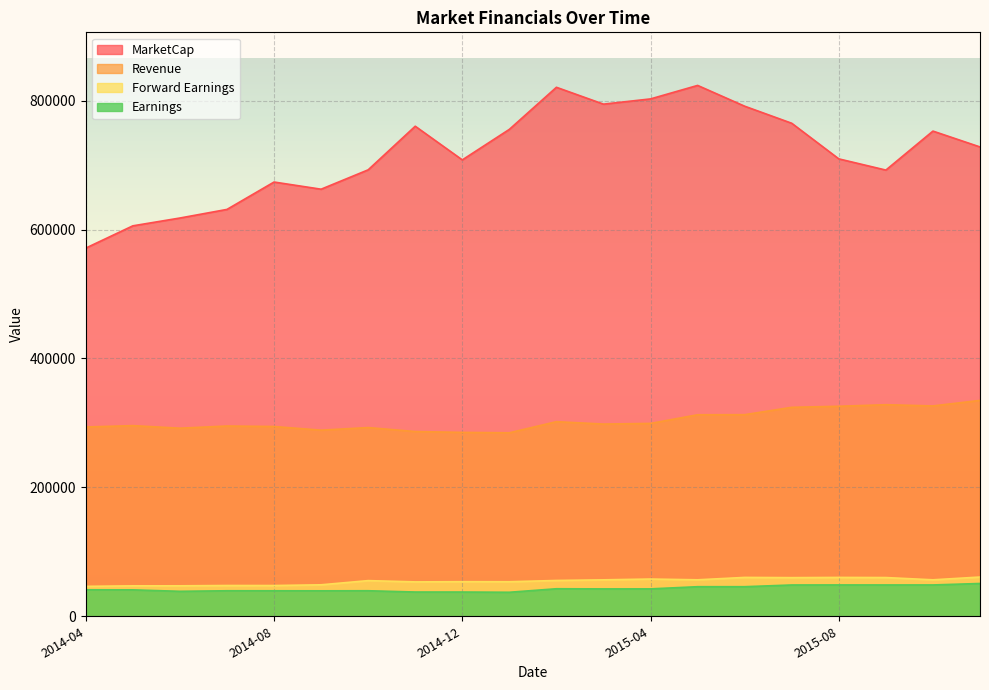

Reading left to right, list all the values displayed in this chart.

MarketCap: 2014-04=571302.4	2014-05=605858.9	2014-06=617967.8	2014-07=631324.1	2014-08=673805.9	2014-09=662685.8	2014-10=692736.4	2014-11=760413.7	2014-12=708160.2	2015-01=755544.4	2015-02=820816.3	2015-03=794662.8	2015-04=802794.2	2015-05=823724.8	2015-06=791460.4	2015-07=764991.9	2015-08=709746.0	2015-09=692359.1	2015-10=752848.6	2015-11=728256.1
Revenue: 2014-04=293705.8	2014-05=295825.7	2014-06=291837.6	2014-07=295230.6	2014-08=294456.9	2014-09=288790.8	2014-10=292831.6	2014-11=286649.5	2014-12=285343.8	2015-01=284709.0	2015-02=301943.4	2015-03=298266.7	2015-04=299256.9	2015-05=312692.2	2015-06=312814.2	2015-07=324233.1	2015-08=325861.9	2015-09=328295.4	2015-10=326415.7	2015-11=334968.8
Earnings: 2014-04=41083.7	2014-05=40992.7	2014-06=38728.6	2014-07=39593.9	2014-08=39575.4	2014-09=39511.6	2014-10=39620.2	2014-11=37642.1	2014-12=37625.5	2015-01=37257.0	2015-02=42705.4	2015-03=42499.9	2015-04=42512.5	2015-05=45887.3	2015-06=45892.6	2015-07=48561.4	2015-08=48624.0	2015-09=48593.4	2015-10=48610.7	2015-11=50895.4
Forward Earnings: 2014-04=46416.3	2014-05=47238.7	2014-06=47264.6	2014-07=47748.3	2014-08=47704.5	2014-09=48843.1	2014-10=55324.3	2014-11=53357.5	2014-12=53666.5	2015-01=53585.3	2015-02=55553.1	2015-03=56549.8	2015-04=57779.2	2015-05=56586.0	2015-06=60302.4	2015-07=59950.2	2015-08=60290.3	2015-09=60089.3	2015-10=56578.0	2015-11=60893.4